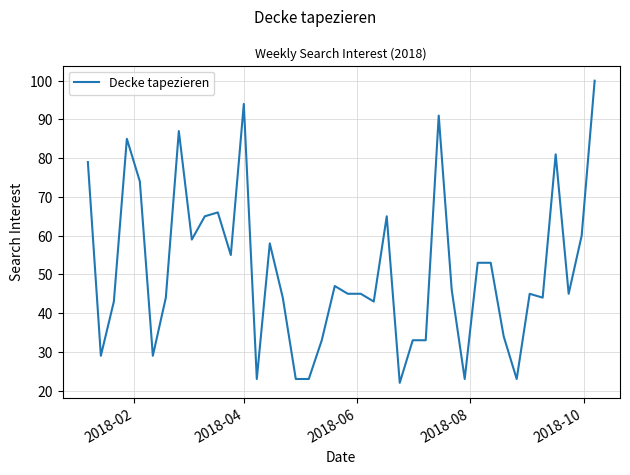

How many categories are shown in the chart?

40